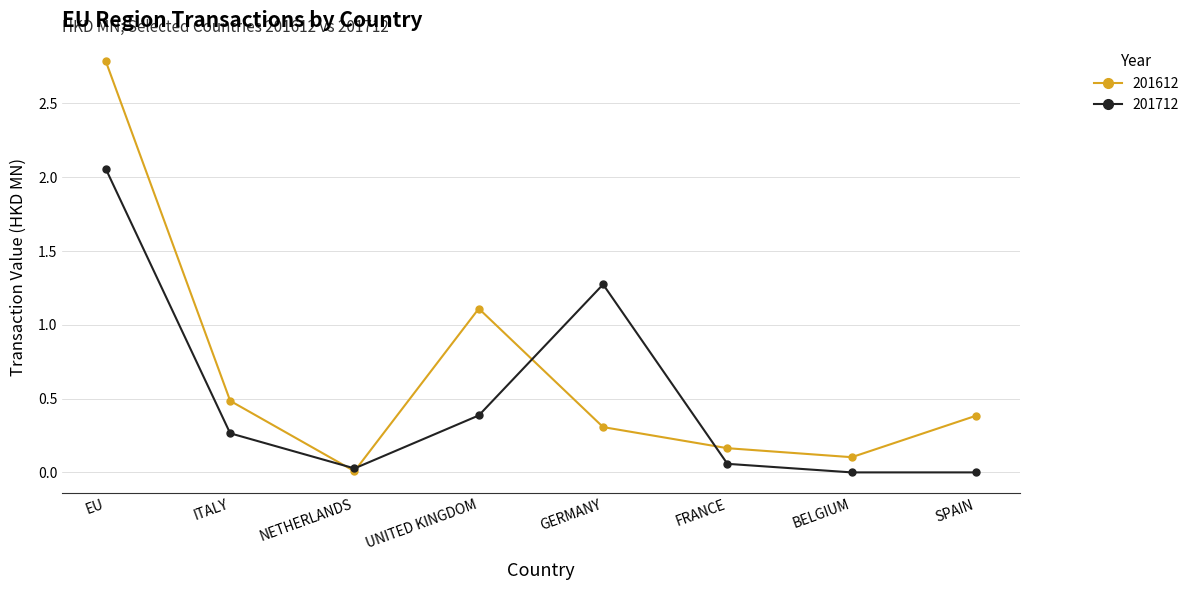

How many lines are shown in the chart?

2